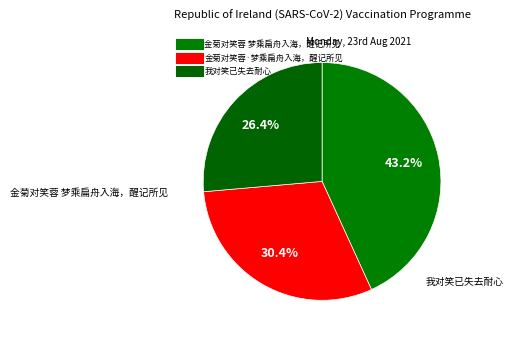

Does 金菊对笑蓉 梦乘扁舟入海，醒记所见 account for over 50% of the chart?

No